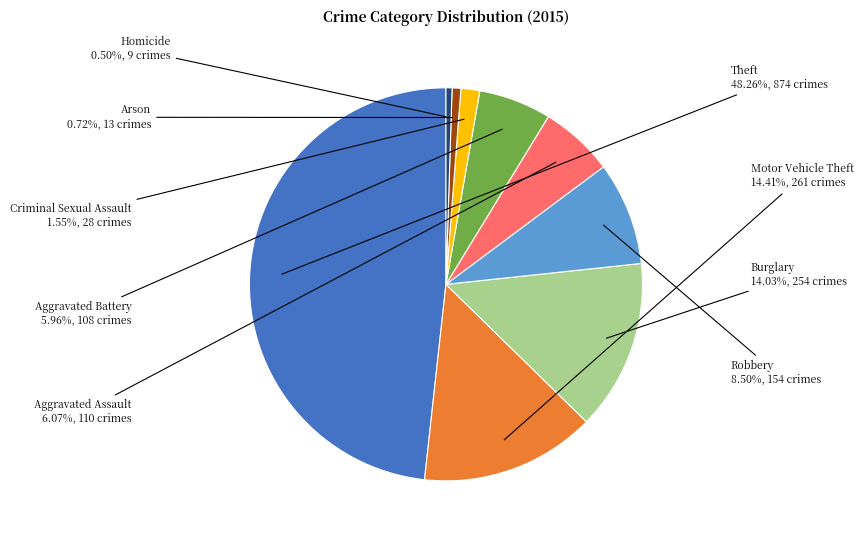

Which slice is the largest?

Theft